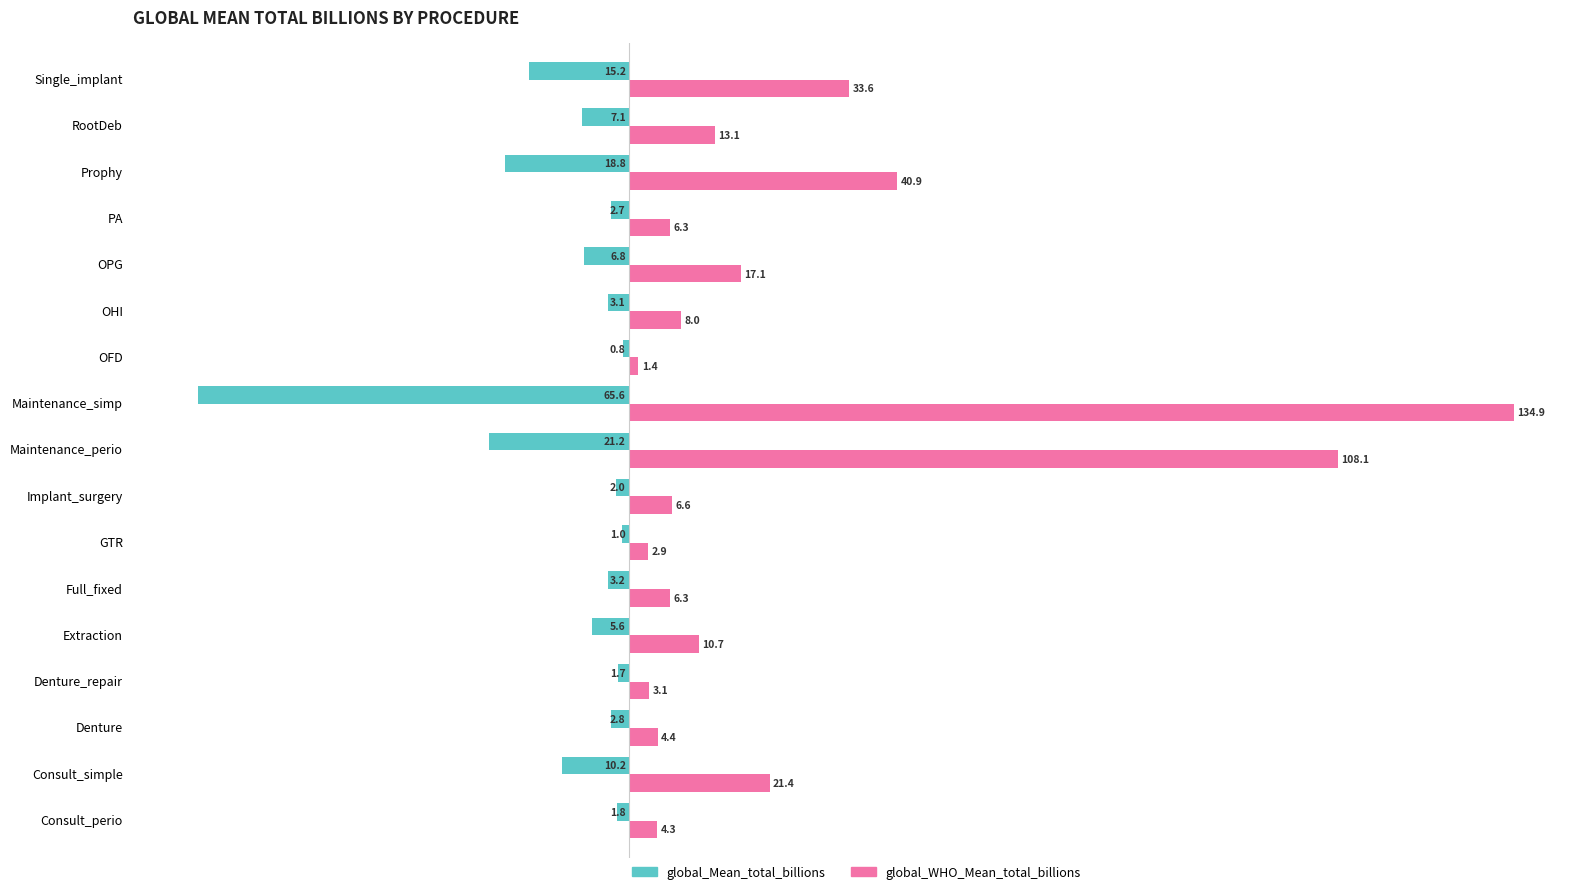

Which series has the largest total across all categories?

global_WHO_Mean_total_billions